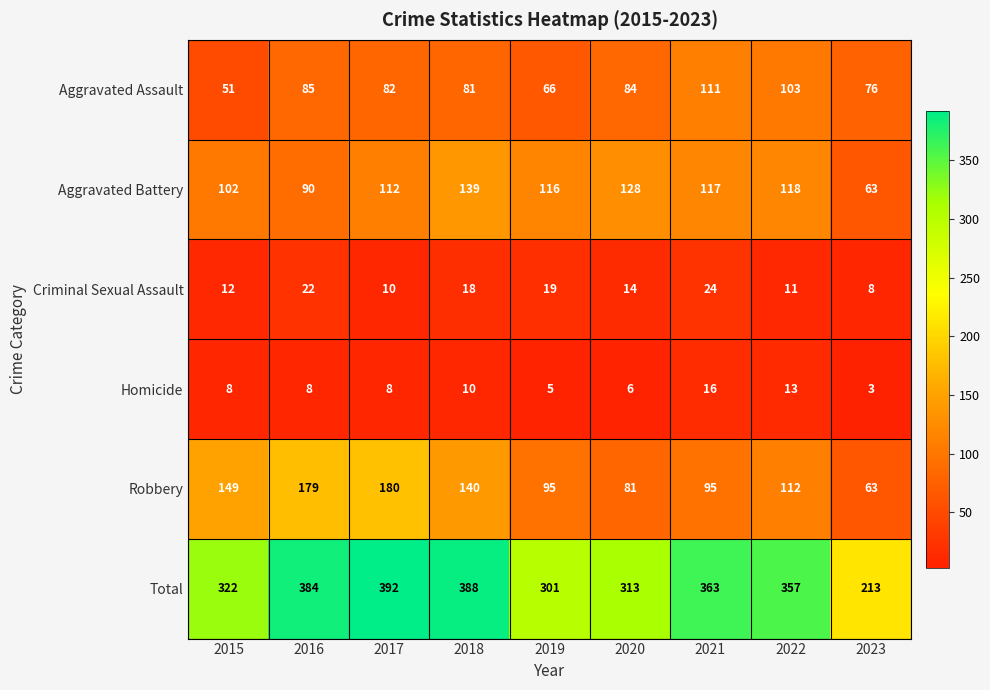

What is the spread (max minus min) of values at 2017?

384